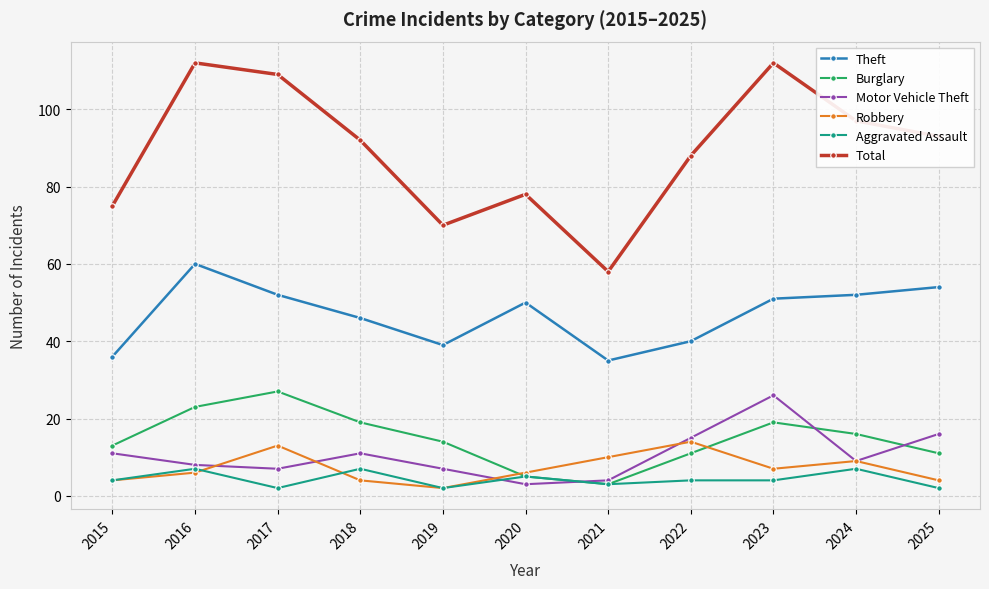

The value of Aggravated Assault at 2020 is 9. True or false?

False